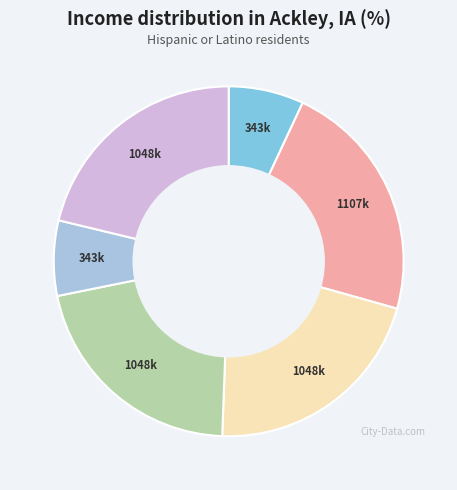

How many slices are in this pie chart?

6